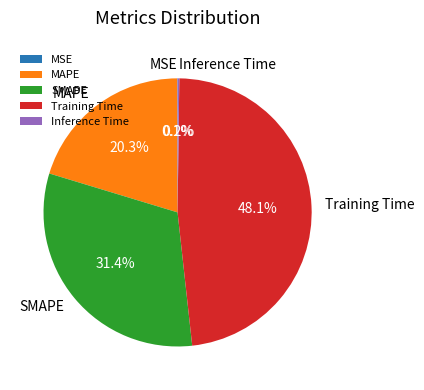

Does SMAPE represent more than half of the total?

No